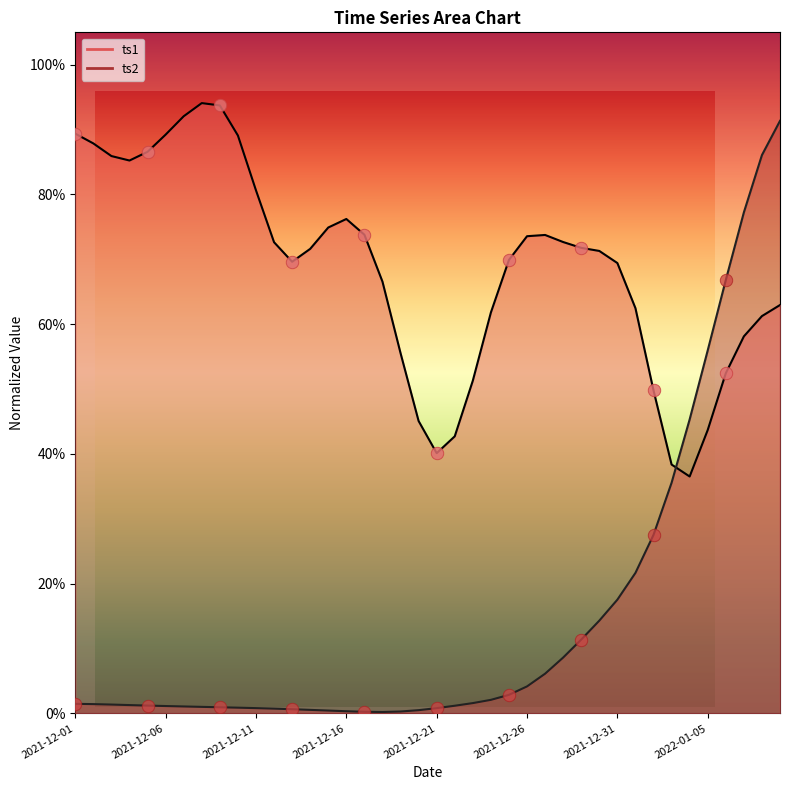

What is the change in value from 2021-12-16 to 2022-01-09?

+0.9